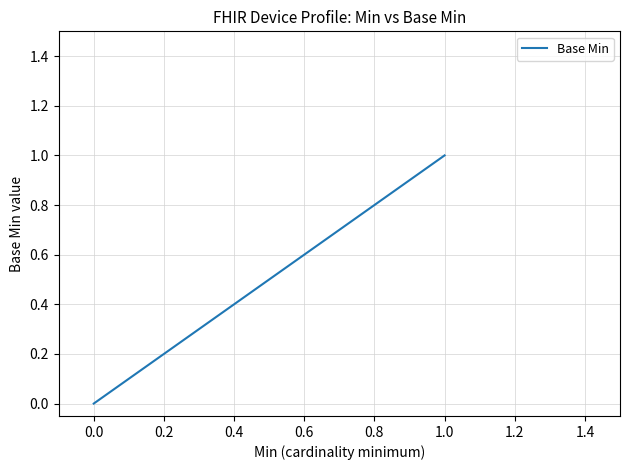

What is the greatest value displayed?

1